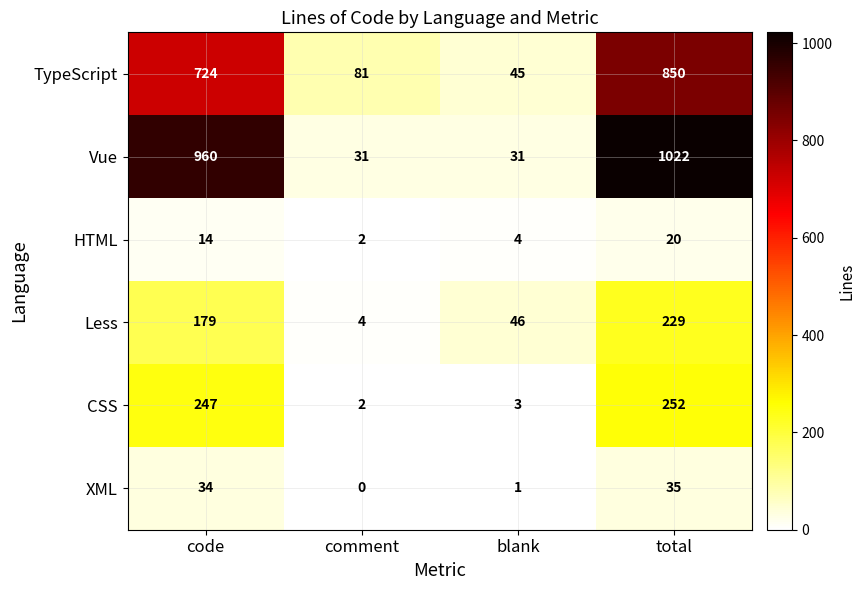

How many distinct data groups are displayed?

6